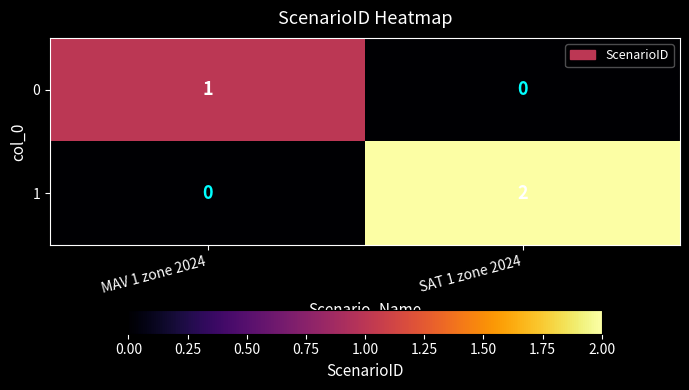

Which series has the widest spread of values?

1